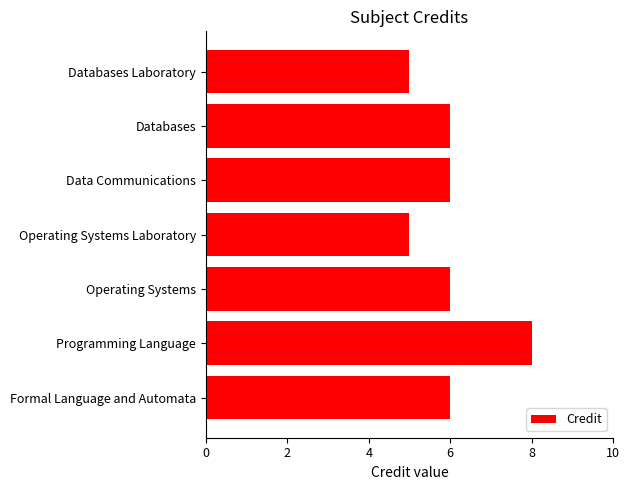

What is the approximate value at Programming Language?

8